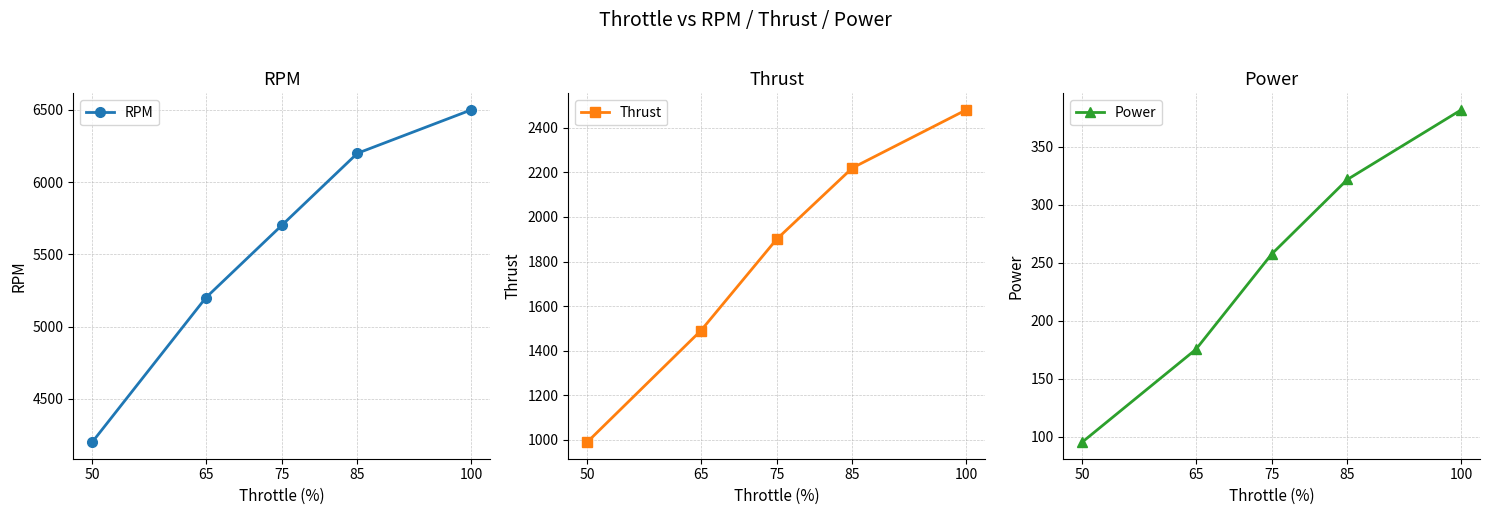

Reading right to left, list all the values displayed in this chart.

RPM: 100=6500.0	85=6200.0	75=5700.0	65=5200.0	50=4200.0
Thrust: 100=2480.0	85=2220.0	75=1900.0	65=1490.0	50=990.0
Power: 100=381.8	85=321.9	75=257.5	65=175.4	50=95.5